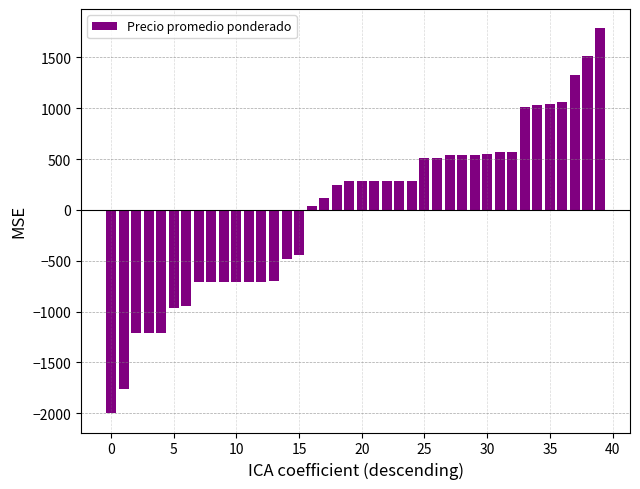

What is the greatest value displayed?

1786.2